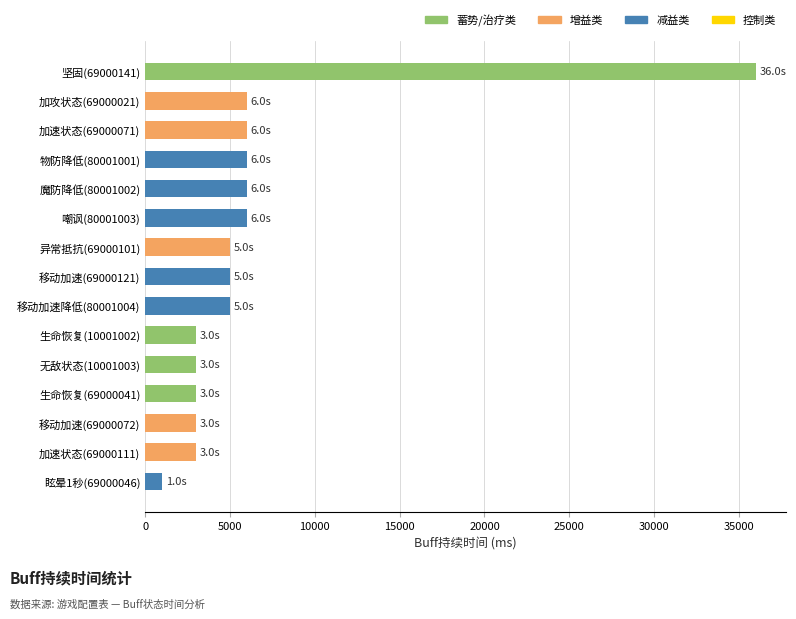

Are the bars horizontal?

Yes